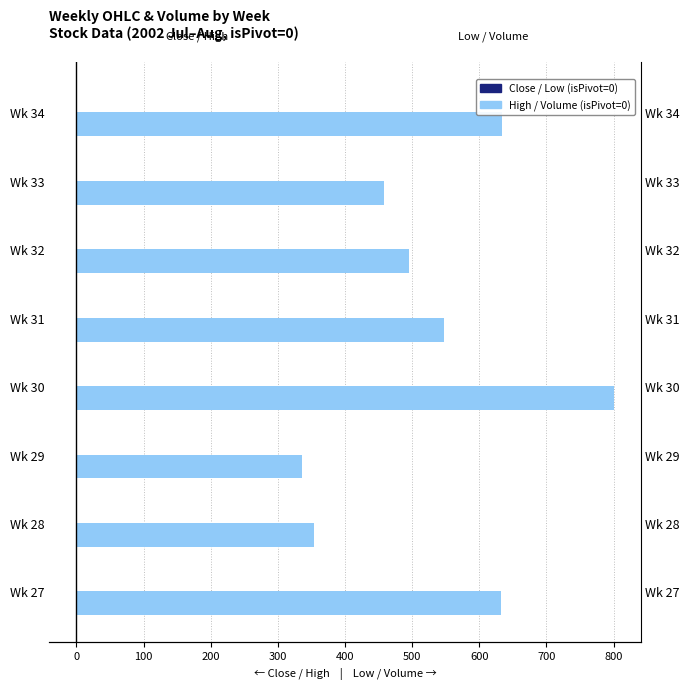

At Wk 28, list the series in order from largest to smallest.

Volume (isPivot=0), Low (isPivot=0), Close (isPivot=0), High (isPivot=0)